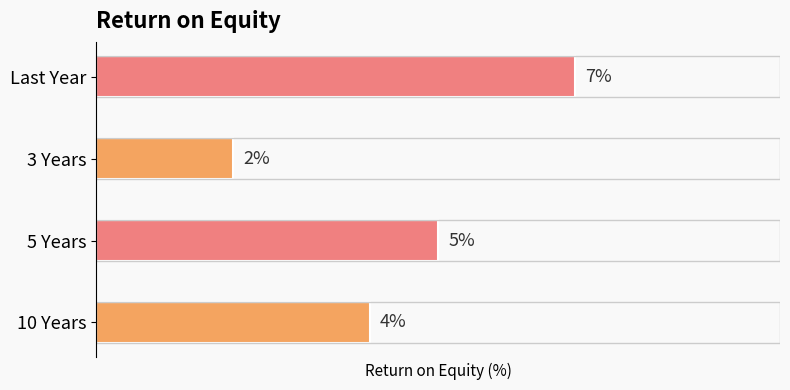

At which label is the value closest to 4?

10 Years